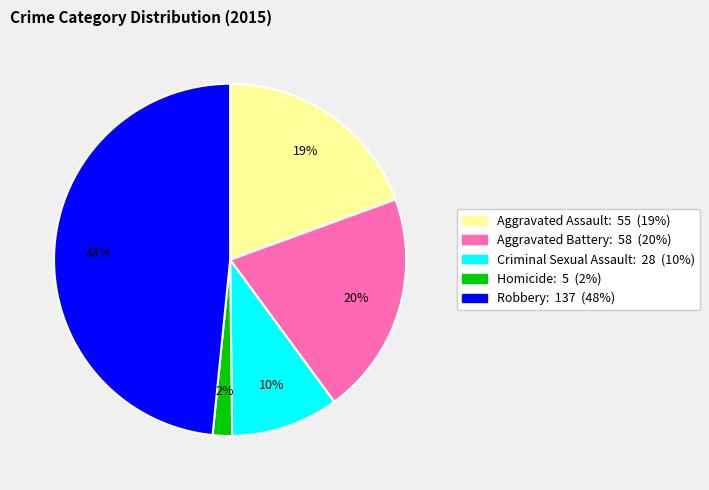

To the nearest percent, what percentage of the pie is Criminal Sexual Assault?

10%